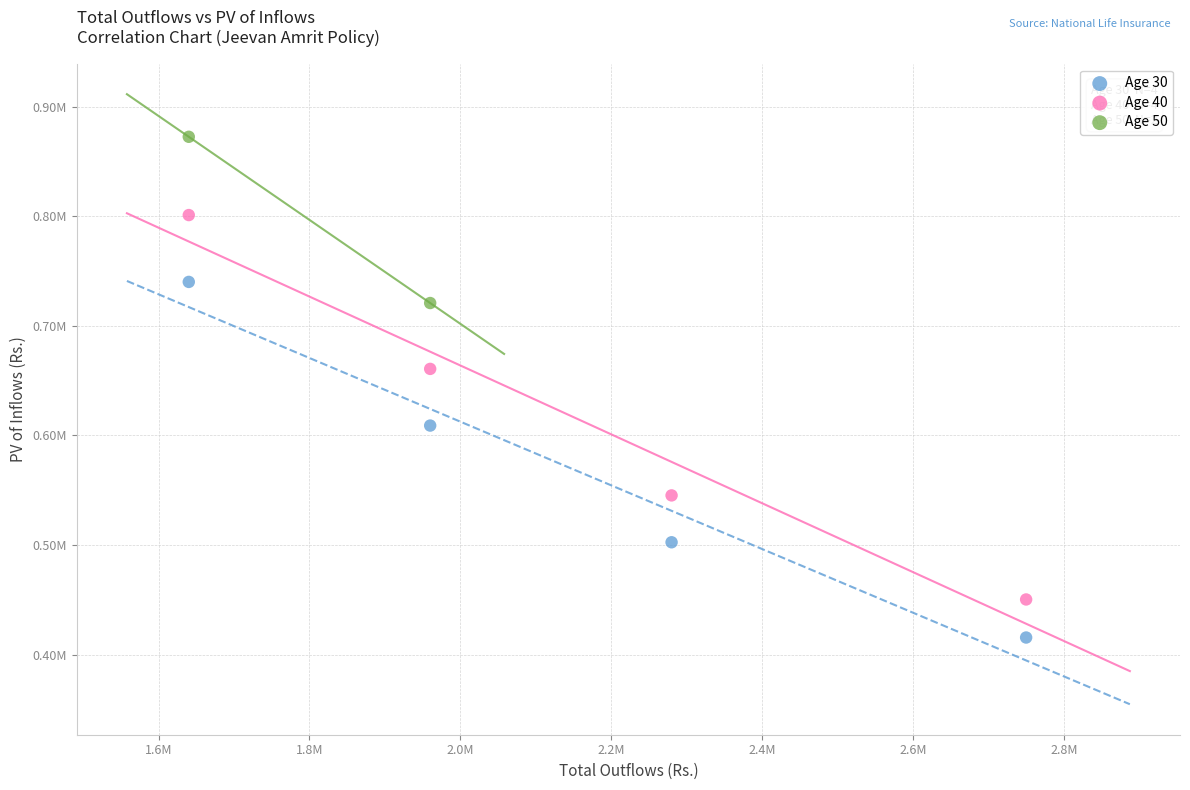

Which series has the largest Y range (max minus min)?

Age 40